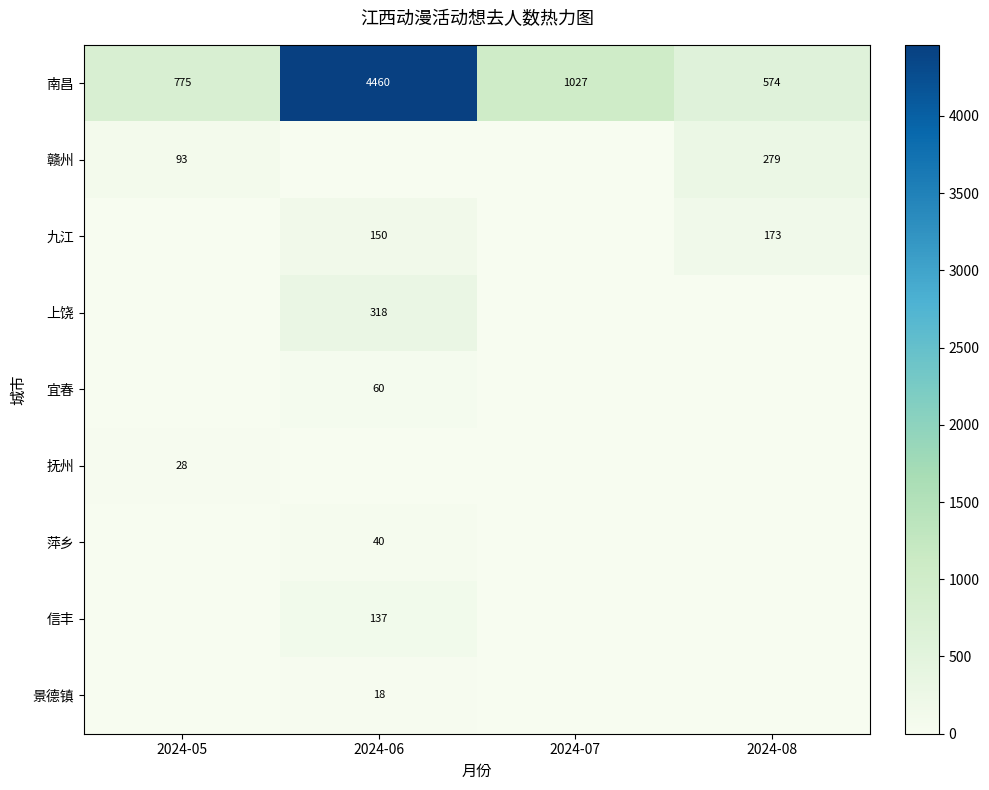

Which has a higher value, 2024-06 or 2024-05?

2024-06